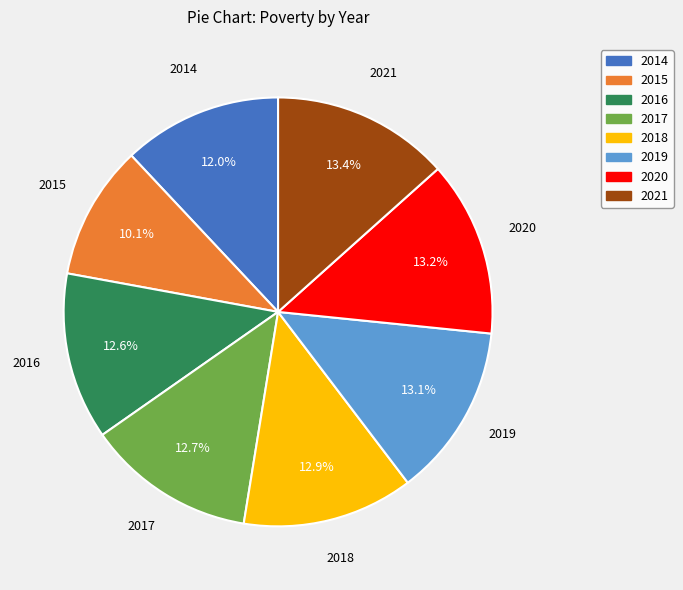

Is it true that 2018 is 2% of the pie?

False